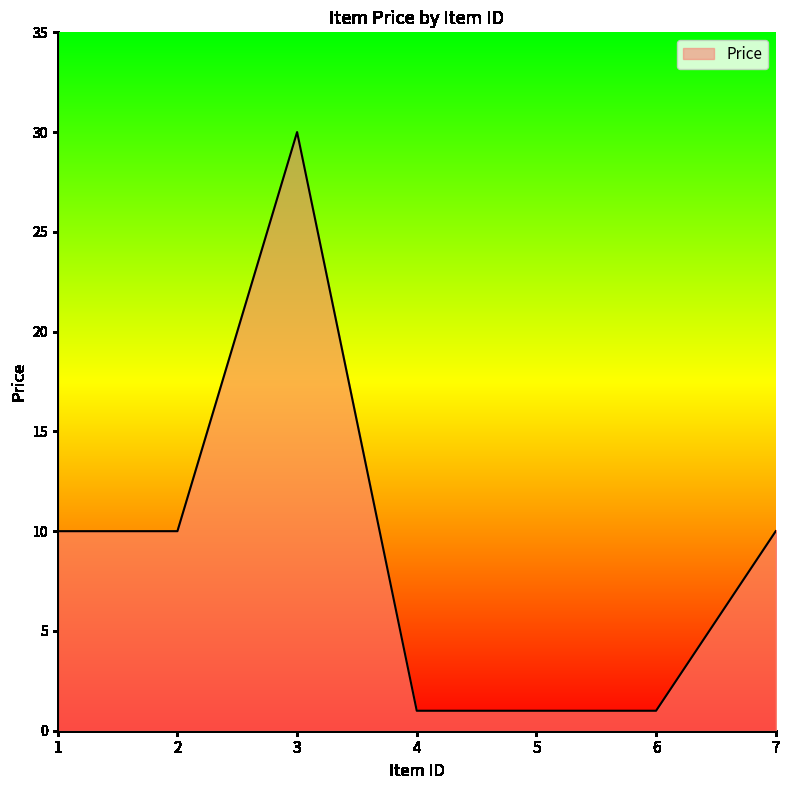

Count the number of data series in this chart.

1